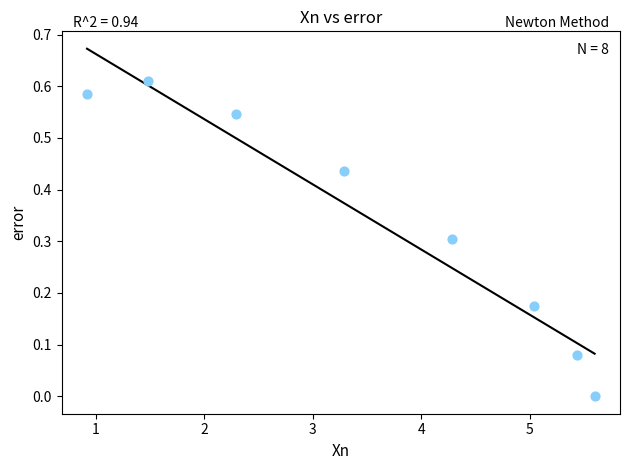

What is the range of X values (max minus min)?

4.7